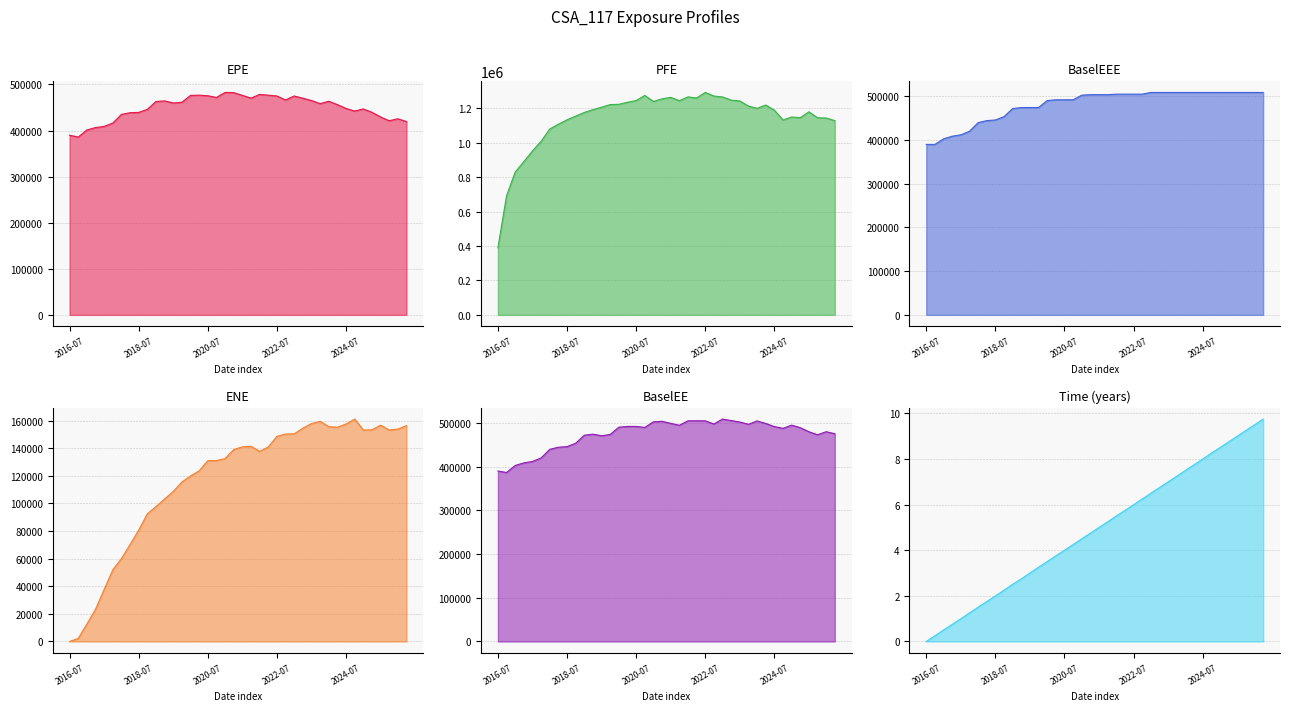

Read the EPE value at 11.

464301.0